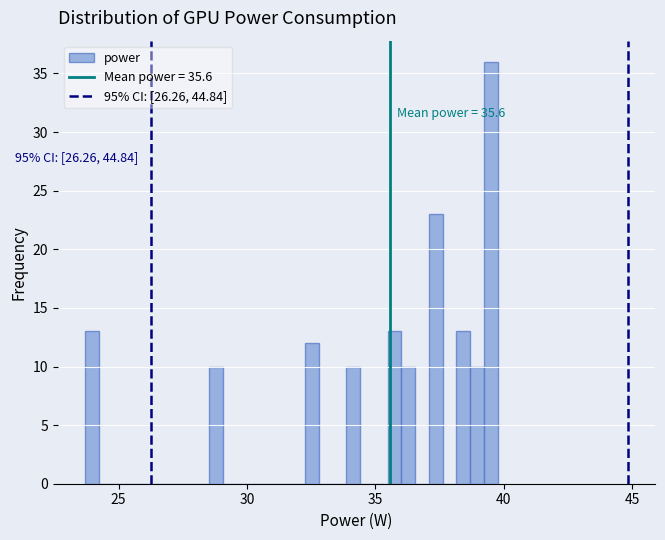

Read against the x-axis, roughly where is the centre of the tallest bar?

39.5